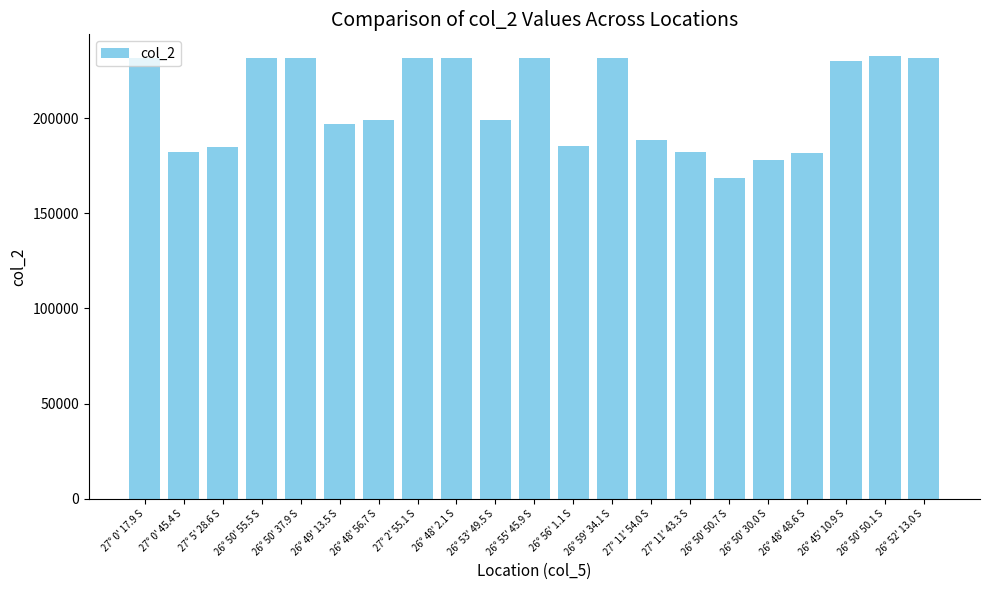

What is the sum of all values?

4365612